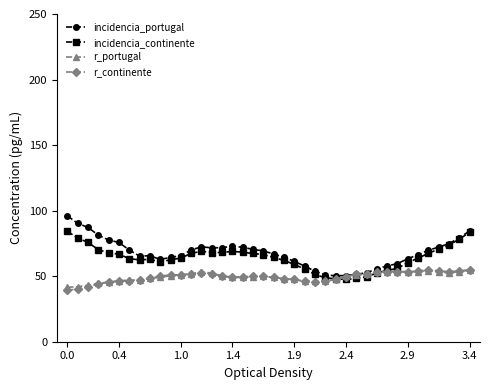

Which series has the widest spread of values?

incidencia_portugal